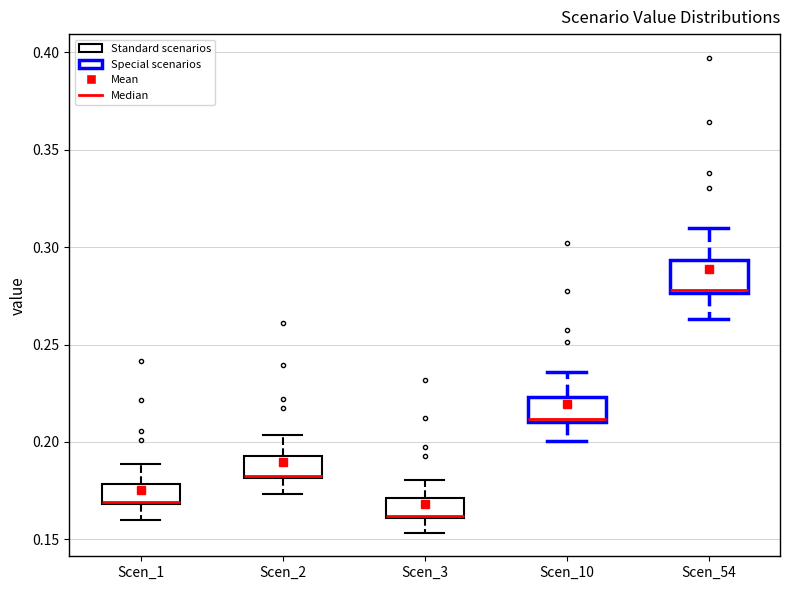

Reading left to right, read every box against the y-axis: the position of its median line, the range the box covers, and the ends of its whiskers. The values are not printed on the chart, so give them approximately, as read against the axis.

Scen_1: median 0.170 (drawn on the box's lower edge), box 0.170 to 0.180, whiskers 0.160 to 0.190
Scen_2: median 0.185, box 0.180 to 0.195, whiskers 0.175 to 0.205
Scen_3: median 0.160 (drawn on the box's lower edge), box 0.160 to 0.170, whiskers 0.155 to 0.180
Scen_10: median 0.210, box 0.210 to 0.225, whiskers 0.200 to 0.235
Scen_54: median 0.280, box 0.275 to 0.295, whiskers 0.265 to 0.310